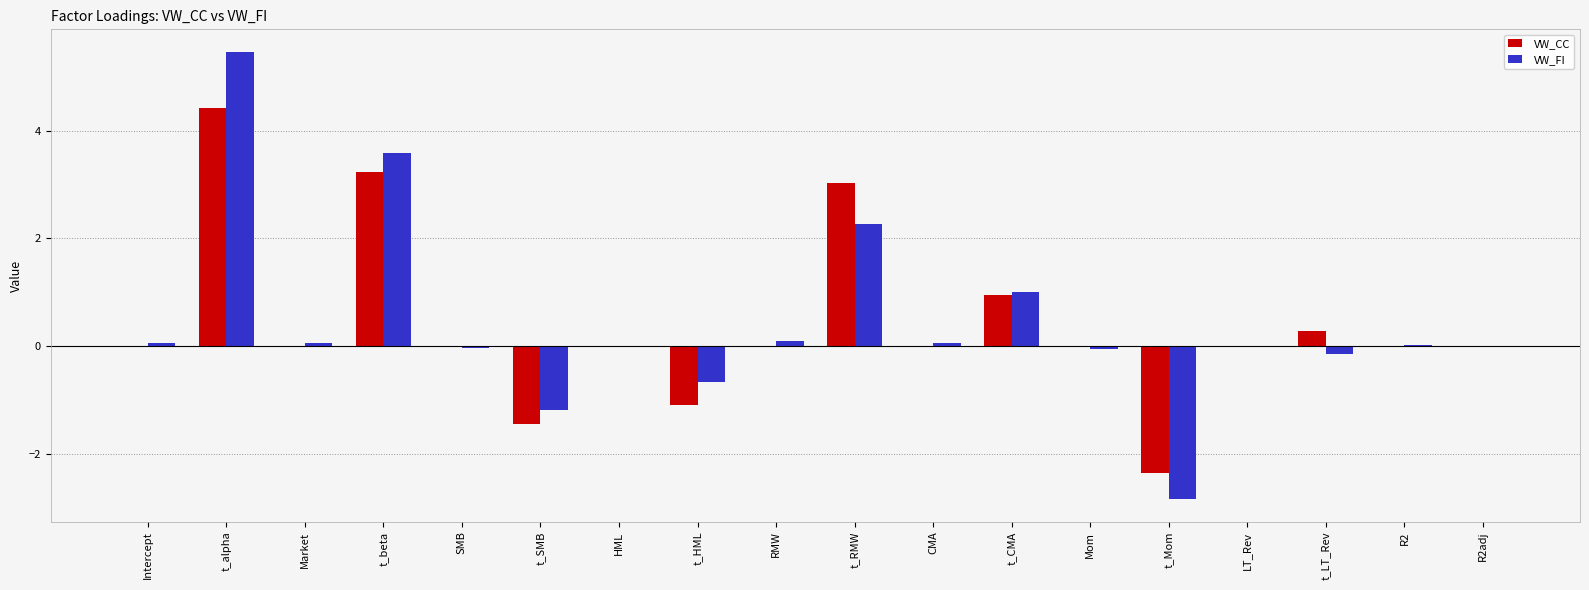

The value of VW_FI at t_alpha is 5.5. True or false?

True